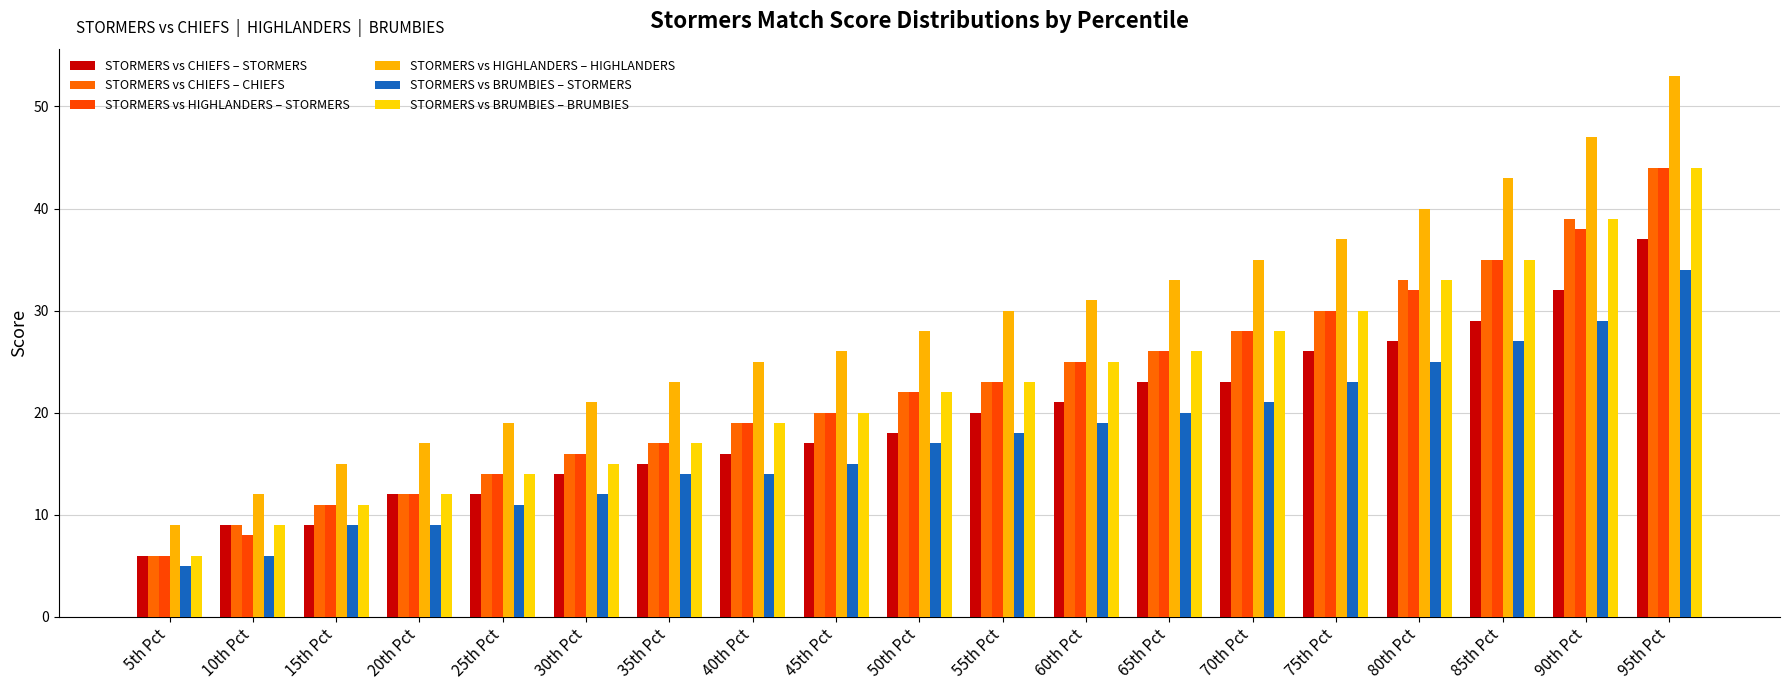

What position from the right is 20th Pct?

16